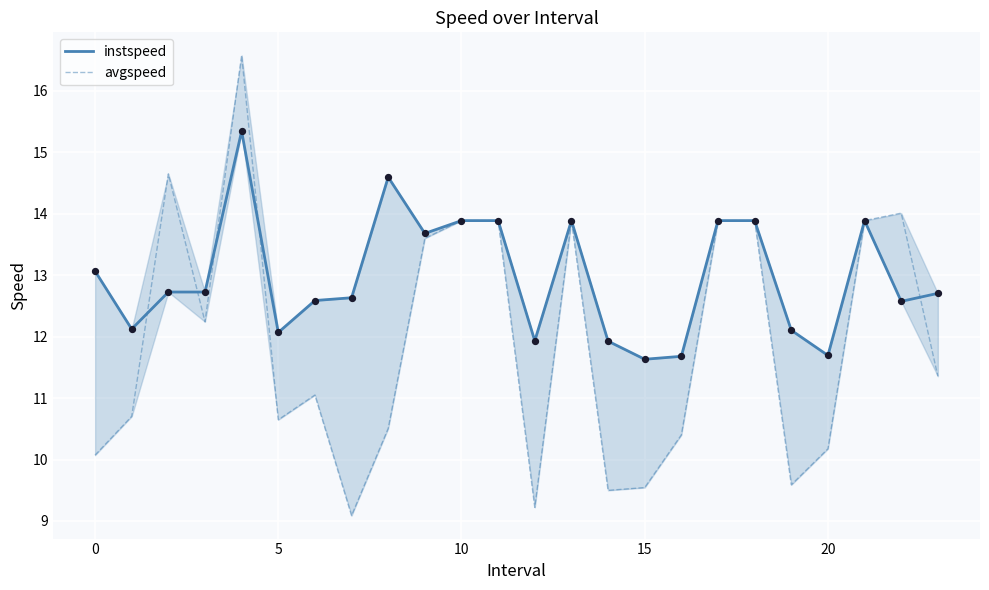

What is the total value across all series at 13?

27.8